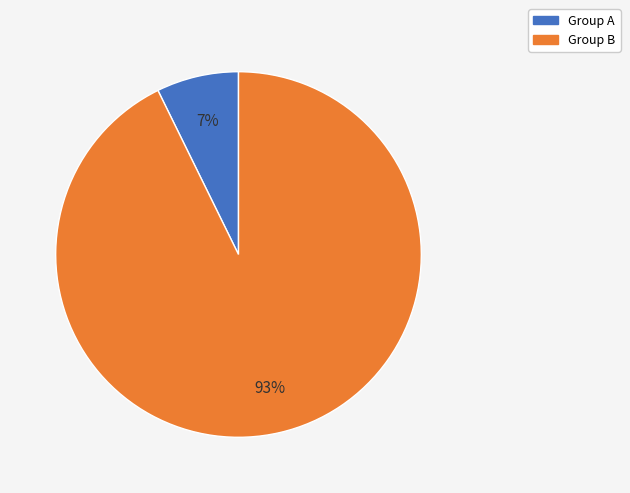

Count the number of slices in the pie.

2